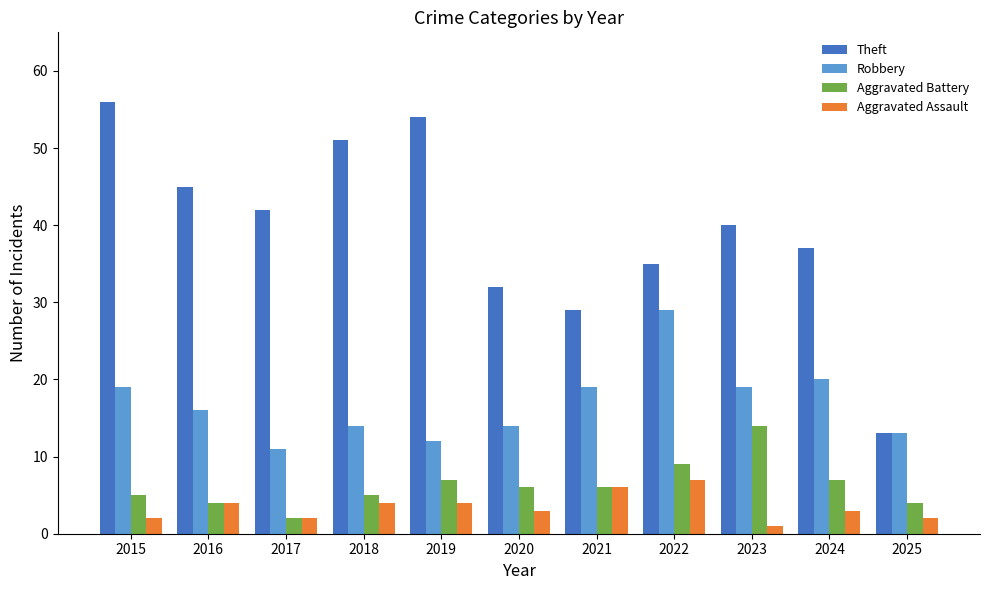

True or false: Aggravated Battery has a value of 14 at 2022.

False